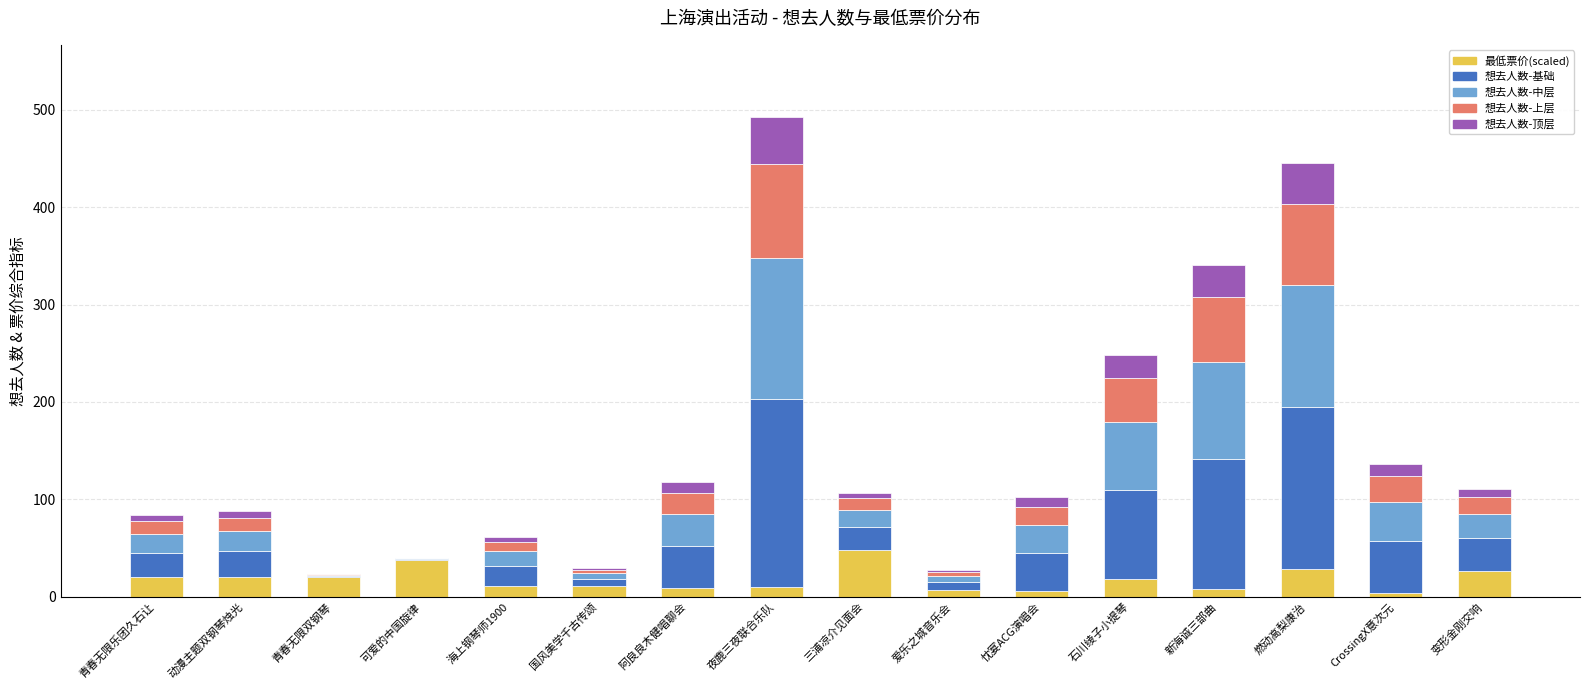

List the labels in order of 想去人数-上层 value, largest first.

夜鹿三夜联合乐队, 燃动高梨康治, 新海诚三部曲, 石川绫子小提琴, CrossingX意次元, 阿良良木健唱聊会, 忱宴ACG演唱会, 变形金刚交响, 动漫主题双钢琴烛光, 青春无限乐团久石让, 三浦凉介见面会, 海上钢琴师1900, 爱乐之城音乐会, 国风美学千古传颂, 青春无限双钢琴, 可爱的中国旋律